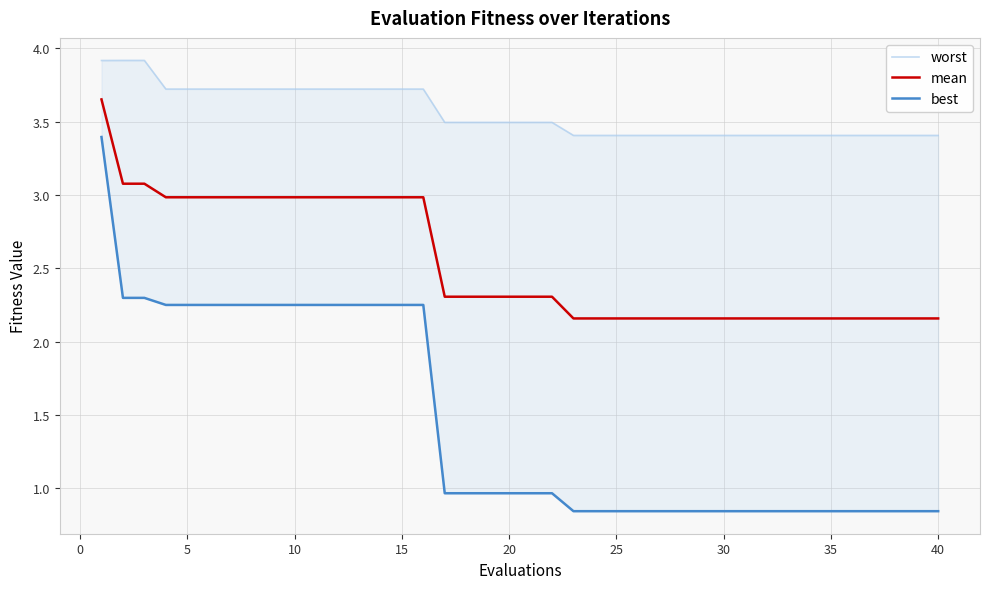

What is the sum of all best values?

58.3